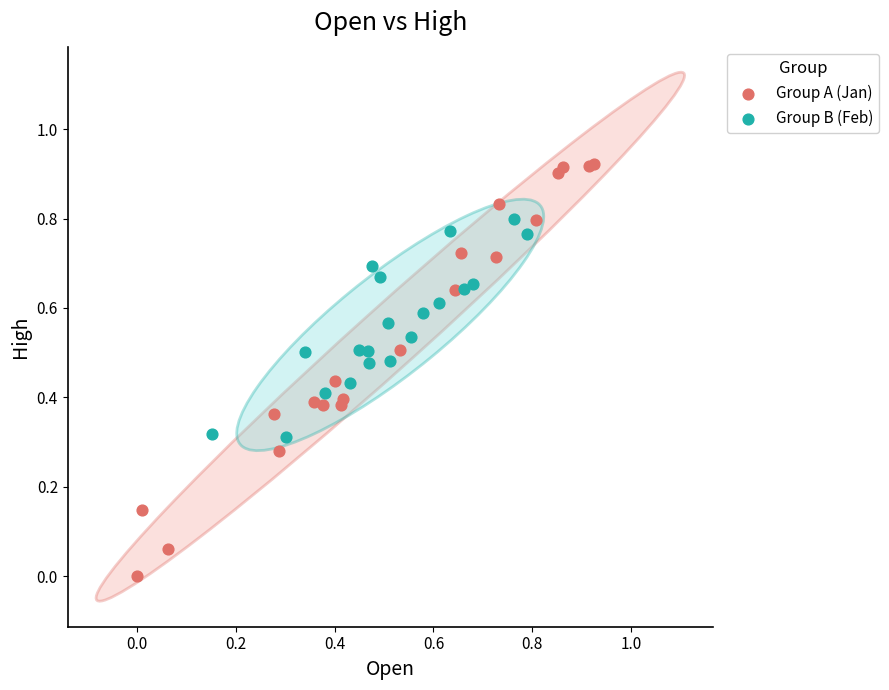

Which series reaches the minimum Y coordinate?

Group A (Jan)